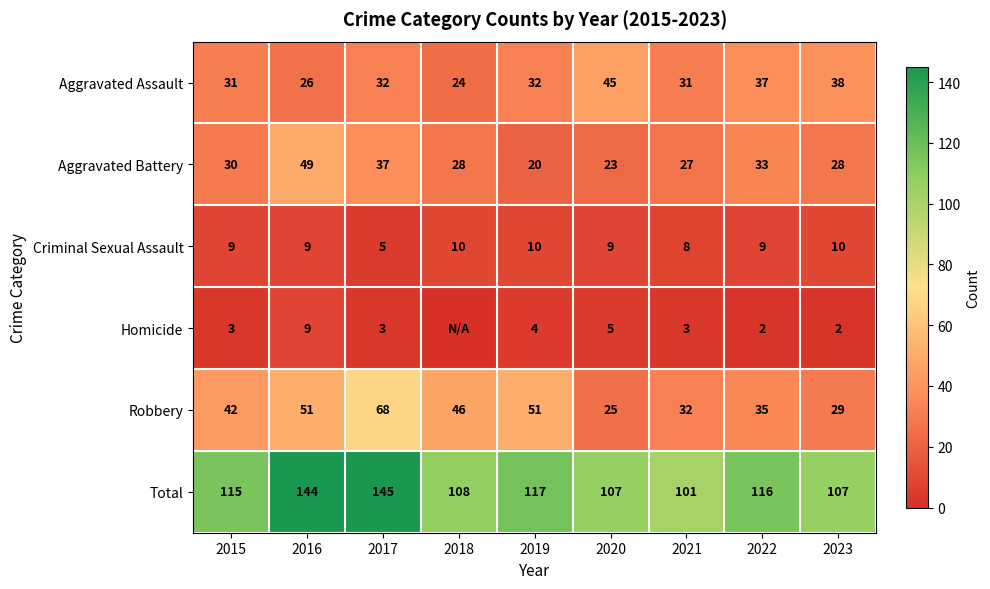

True or false: Total has a value of 41 at 2018.

False